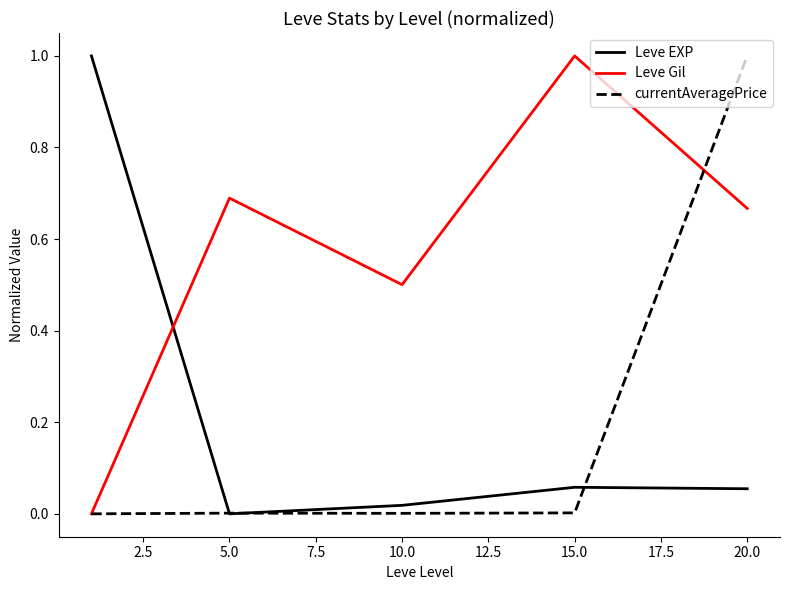

After their last crossing, which series has the higher values: Leve Gil or Leve EXP?

Leve Gil